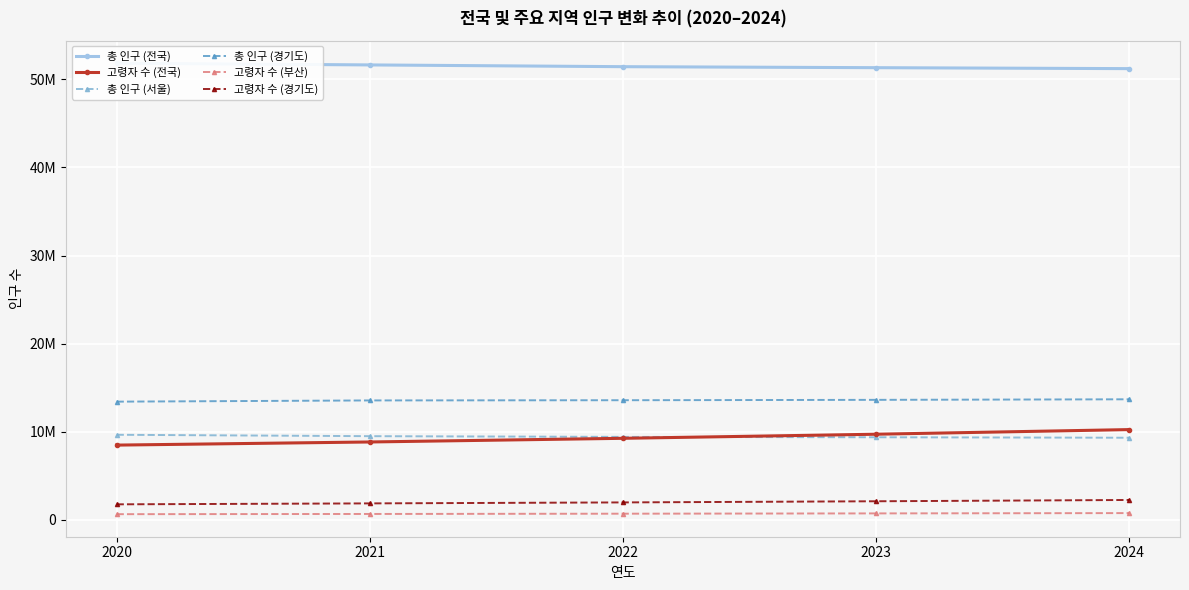

Reading left to right, extract all data points from this chart.

총 인구 (전국): 2020=51829023	2021=51638809	2022=51439038	2023=51325329	2024=51217221
고령자 수 (전국): 2020=8496077	2021=8851033	2022=9267290	2023=9730411	2024=10256782
총 인구 (서울): 2020=9668465	2021=9509458	2022=9428372	2023=9386034	2024=9331828
총 인구 (경기도): 2020=13427014	2021=13565450	2022=13589432	2023=13630821	2024=13694685
고령자 수 (부산): 2020=657711	2021=681885	2022=712412	2023=745199	2024=780576
고령자 수 (경기도): 2020=1775315	2021=1881464	2022=1992807	2023=2122718	2024=2269603